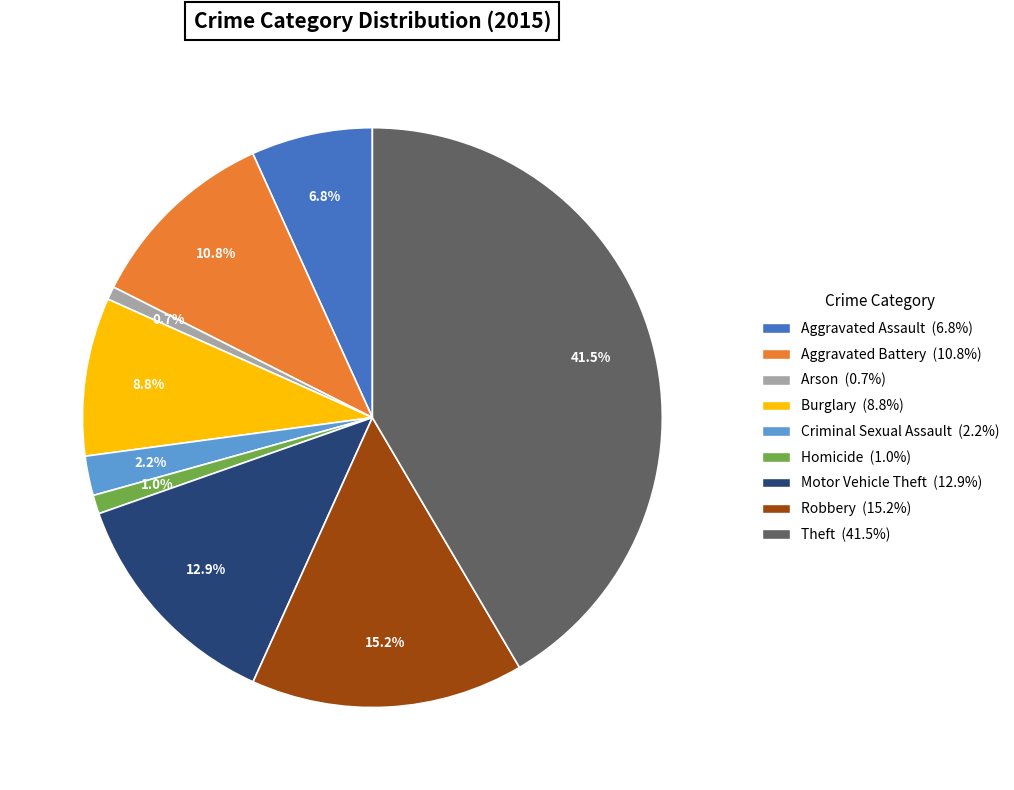

How many segments does this pie chart have?

9